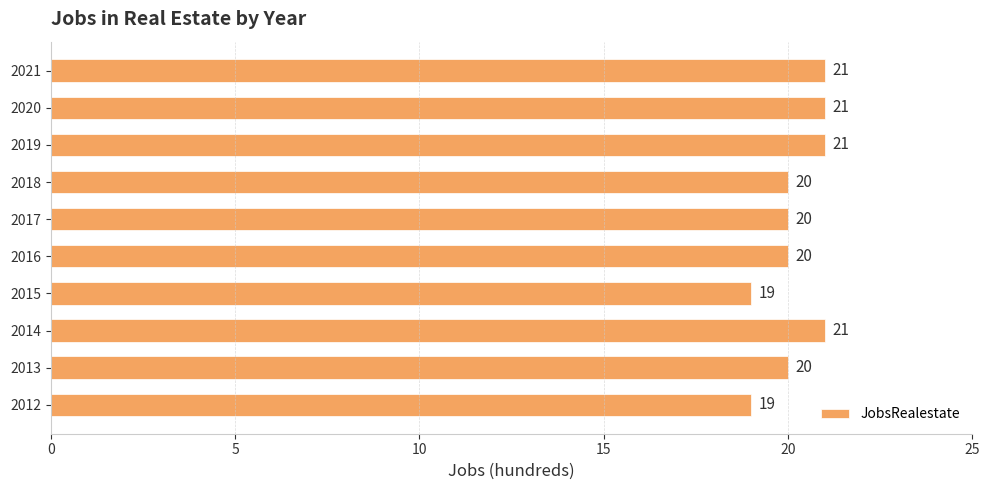

Count the number of categories in the chart.

10